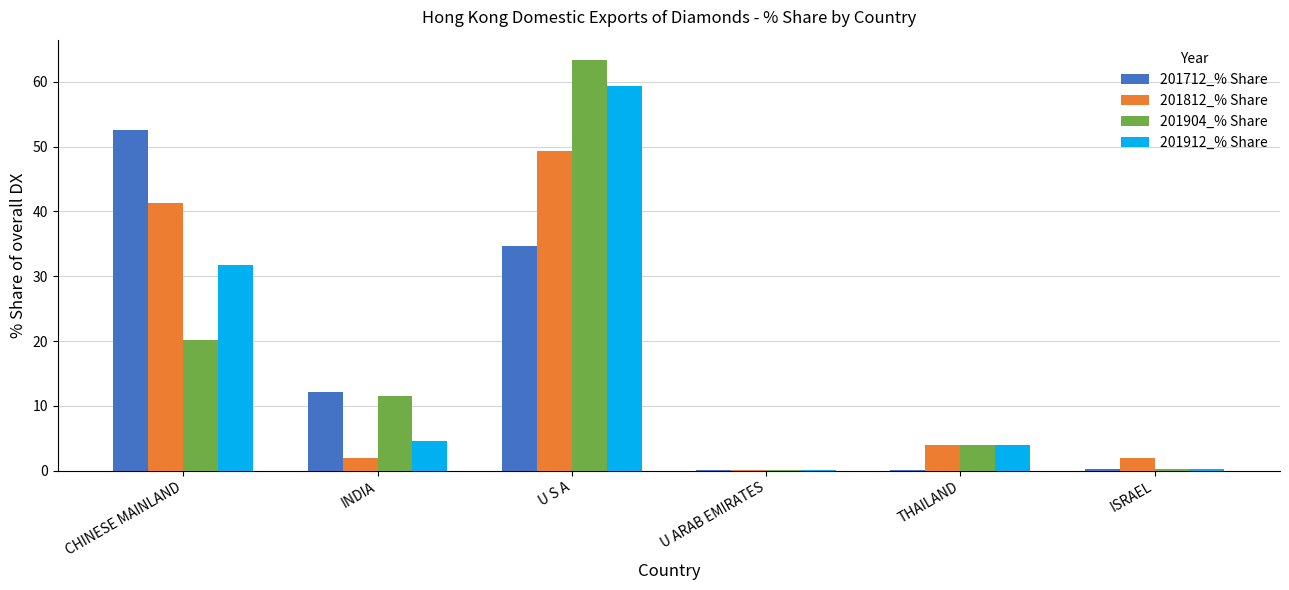

What is the sum of all 201912_% Share values?

99.8